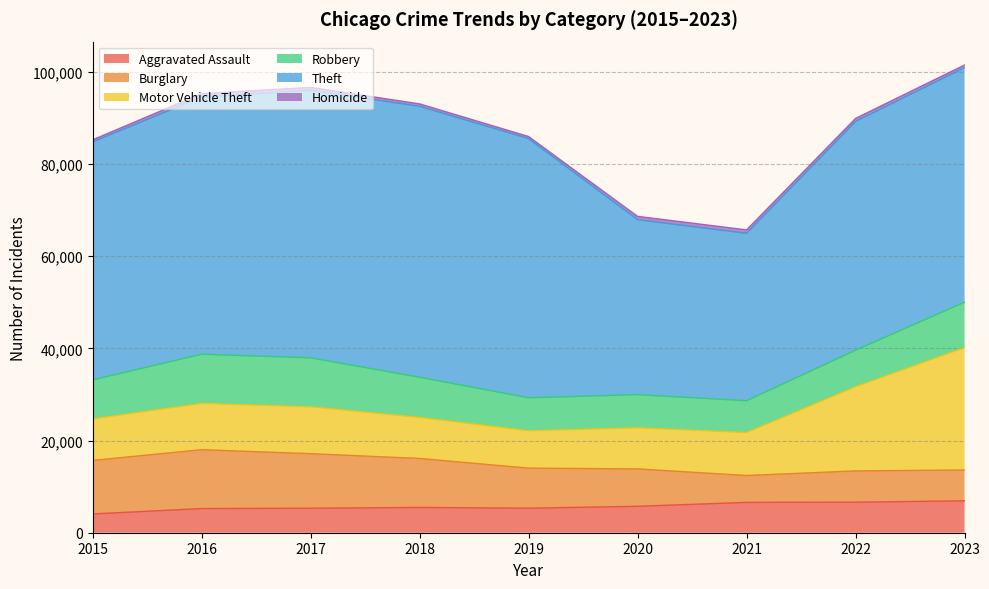

What is the difference between the maximum and minimum values in the Homicide series?

292